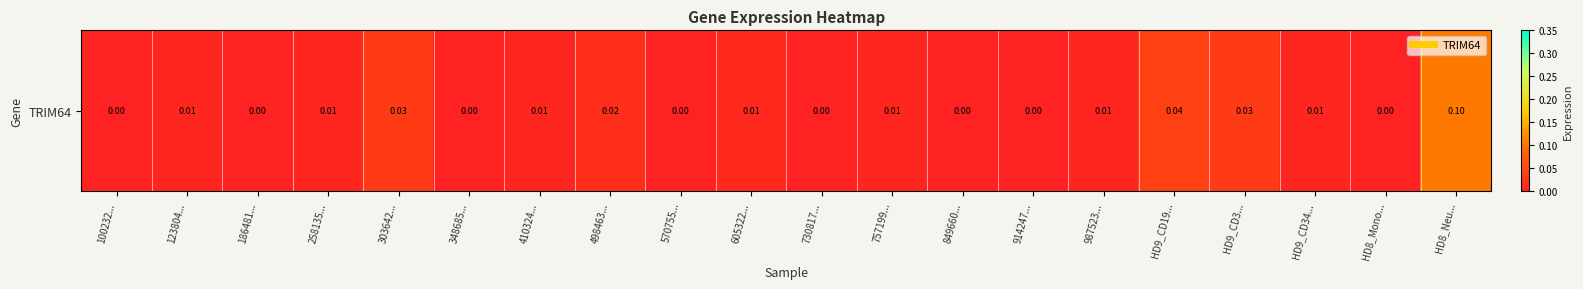

Reading right to left, extract all data points from this chart.

HD8_Neu...=0.1	HD8_Mono...=0.0	HD9_CD34...=0.0	HD9_CD3...=0.0	HD9_CD19...=0.0	987523...=0.0	914247...=0.0	849660...=0.0	757199...=0.0	730817...=0.0	605322...=0.0	570755...=0.0	498463...=0.0	410324...=0.0	348685...=0.0	303642...=0.0	258135...=0.0	186481...=0.0	123804...=0.0	100232...=0.0